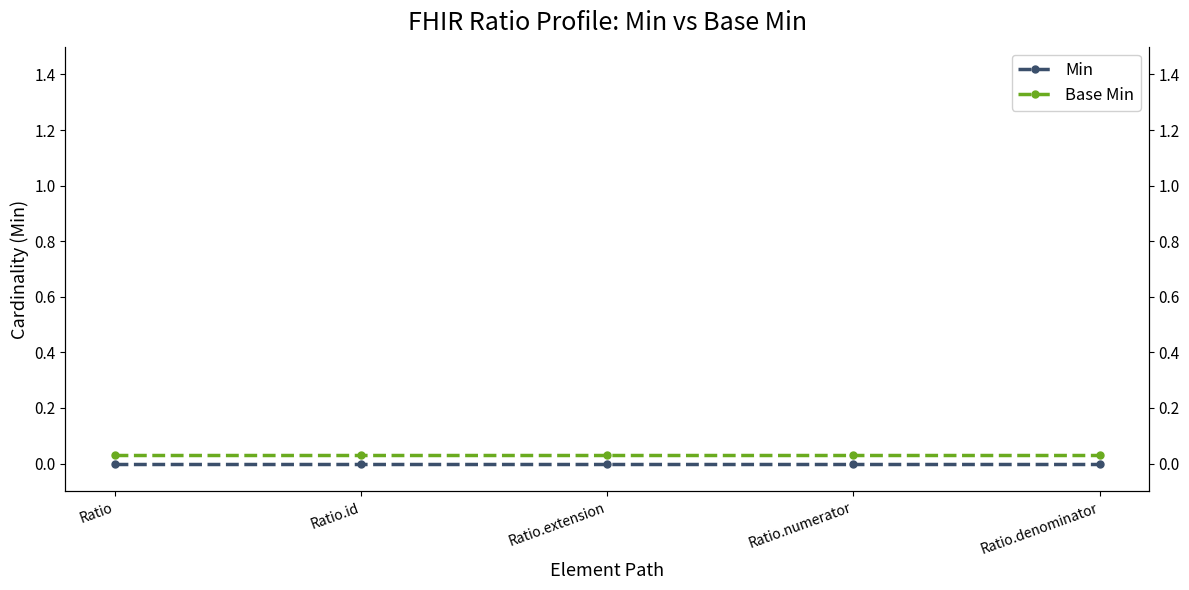

True or false: Min and Base Min cross at least once.

False